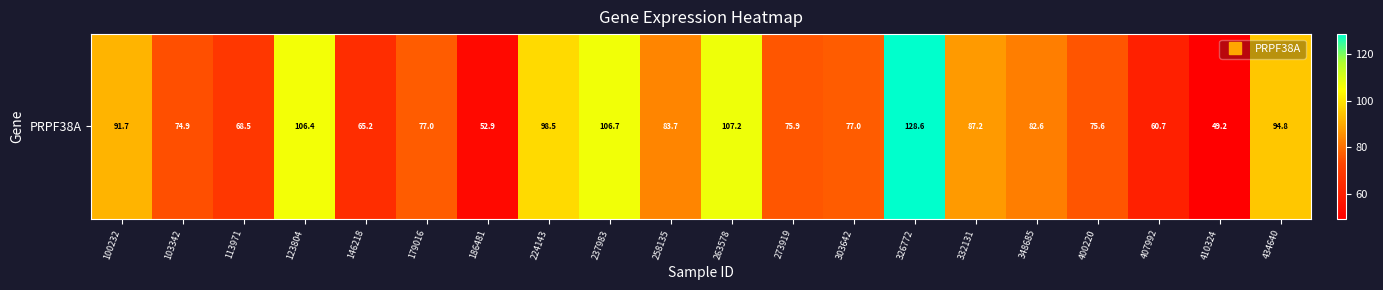

Is it true that the value at 410324 is 74.9?

False